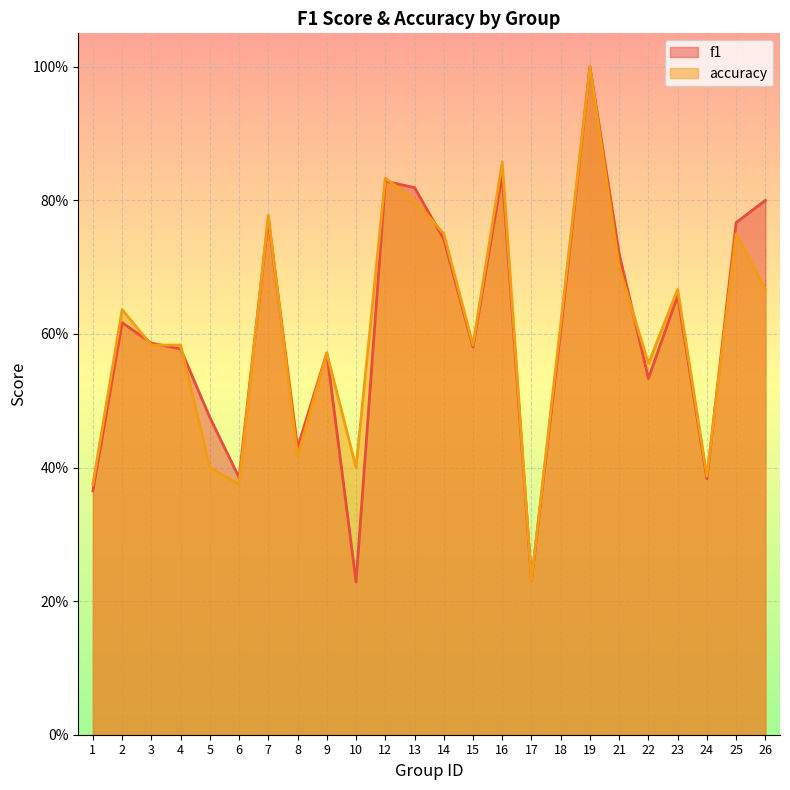

Reading left to right, what are all the values shown in this chart?

f1: 0.4	0.6	0.6	0.6	0.5	0.4	0.8	0.4	0.6	0.2	0.8	0.8	0.7	0.6	0.8	0.2	0.6	1.0	0.7	0.5	0.7	0.4	0.8	0.8
accuracy: 0.4	0.6	0.6	0.6	0.4	0.4	0.8	0.4	0.6	0.4	0.8	0.8	0.8	0.6	0.9	0.2	0.6	1.0	0.7	0.6	0.7	0.4	0.8	0.7